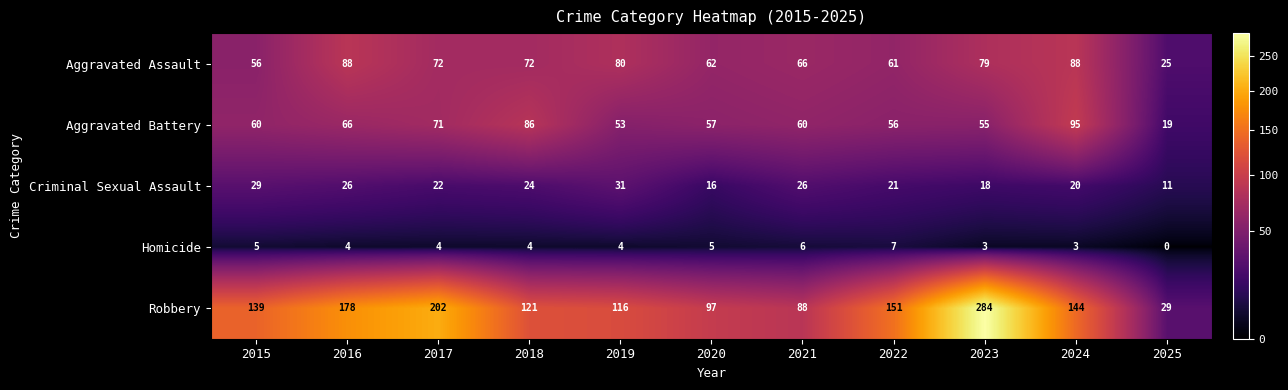

What is the difference between the Aggravated Battery values at 2021 and 2025?

41